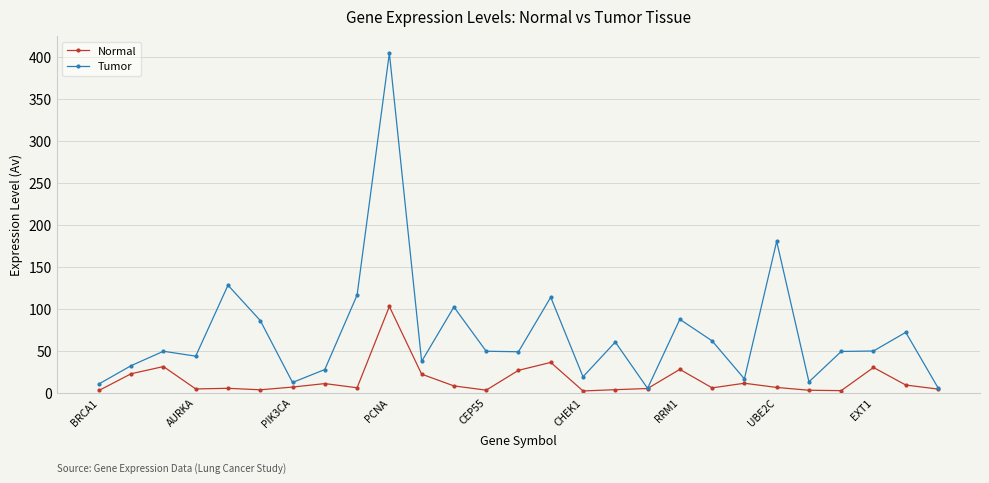

What is the difference between the maximum and minimum values in the Normal series?

100.6